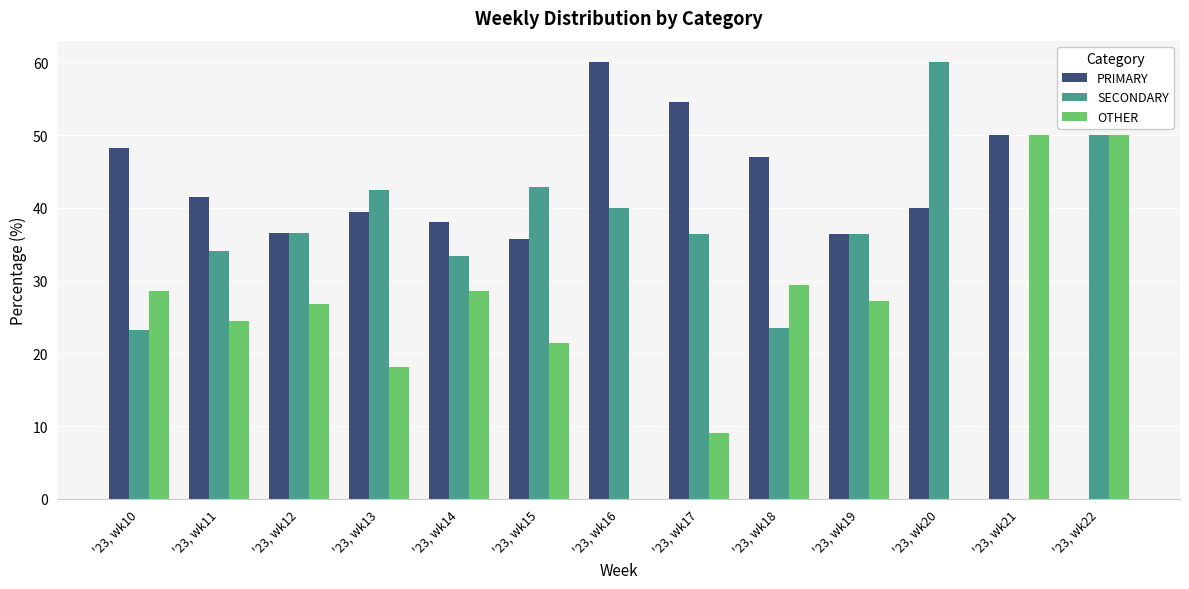

What is the difference between the SECONDARY values at '23, wk10 and '23, wk14?

10.1